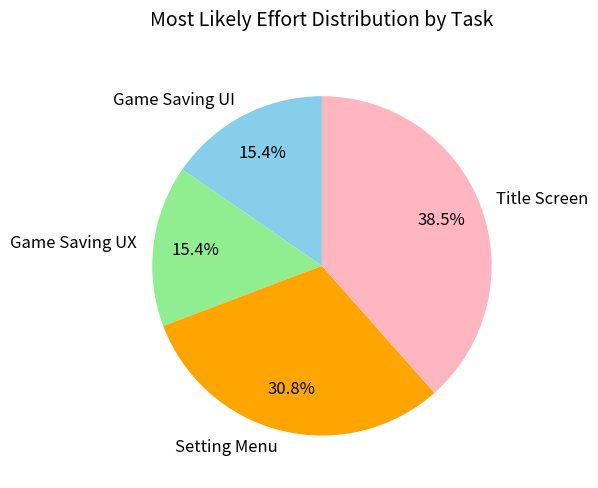

True or false: Game Saving UI accounts for 8% of the total.

False